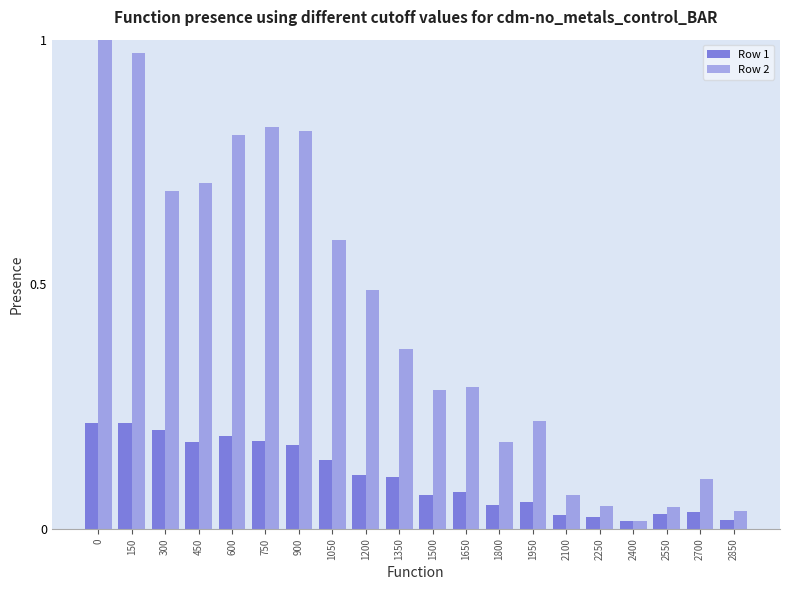

At 150, list the series in order from smallest to largest.

Row 1, Row 2